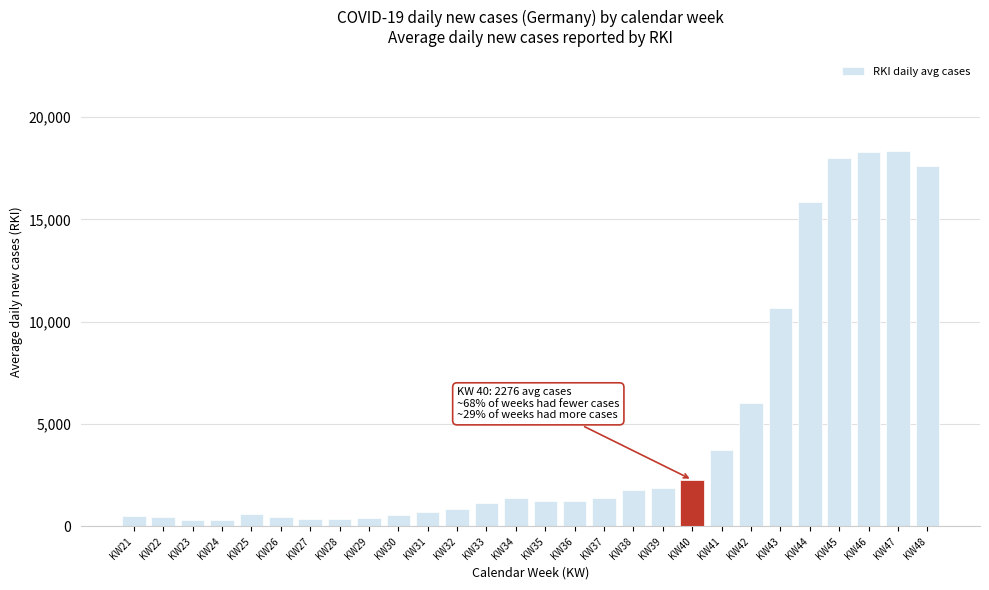

What is the value of the 20th bar from the left?

2275.7